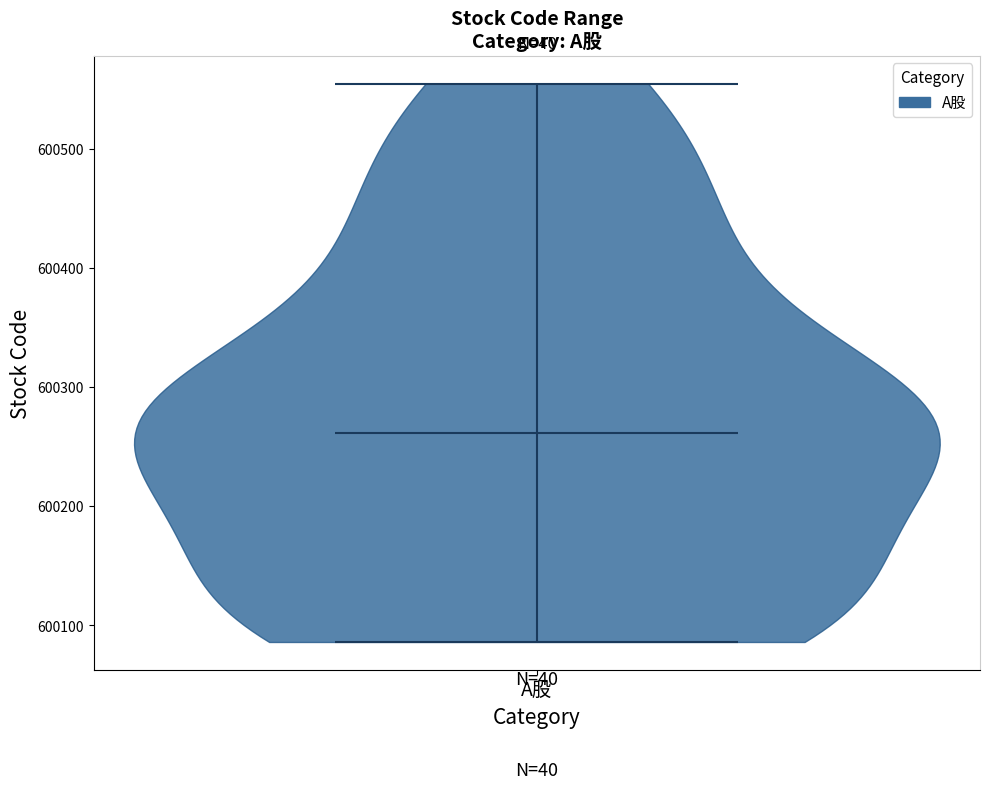

Read this violin plot against the y-axis: where its median line is, and the lowest and highest points the violin reaches. The values are not printed on the chart, so give them approximately, as read against the axis.

median line 600260, lowest point 600090, highest point 600560